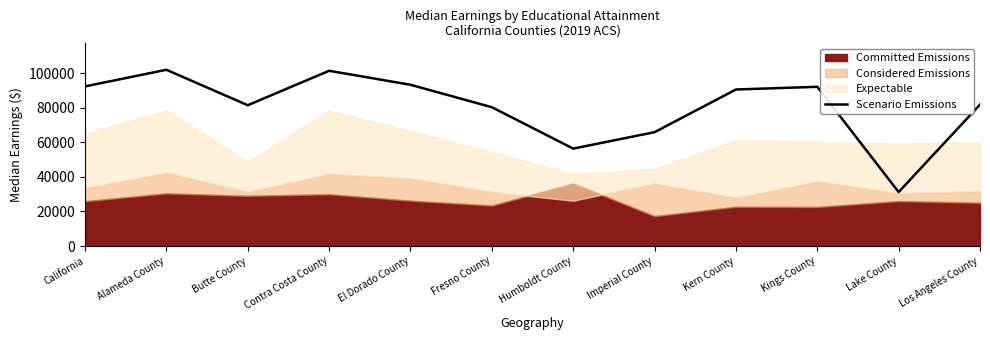

What position from the left is El Dorado County?

5